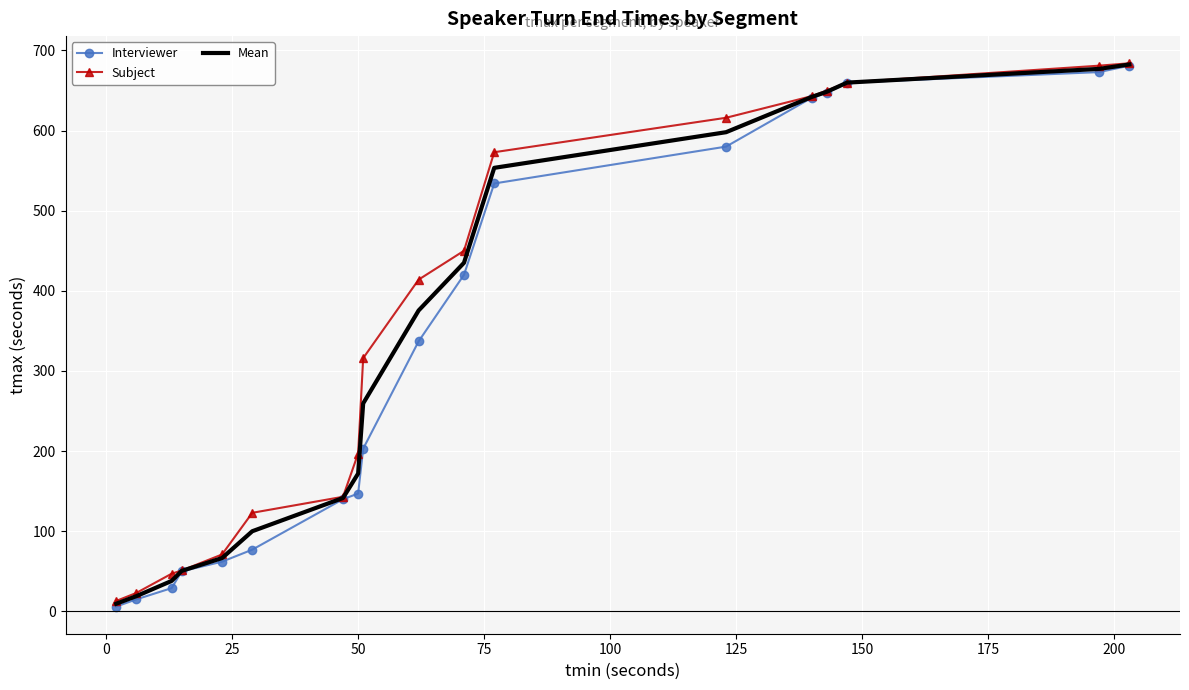

Which series has the widest spread of values?

Interviewer